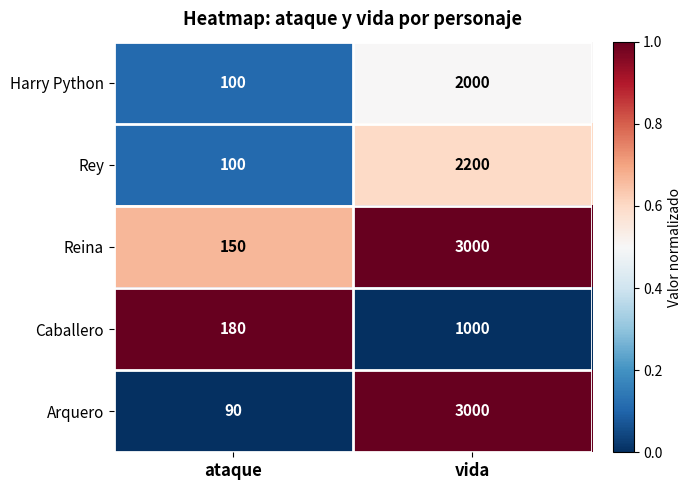

Which series has the largest total across all categories?

Reina